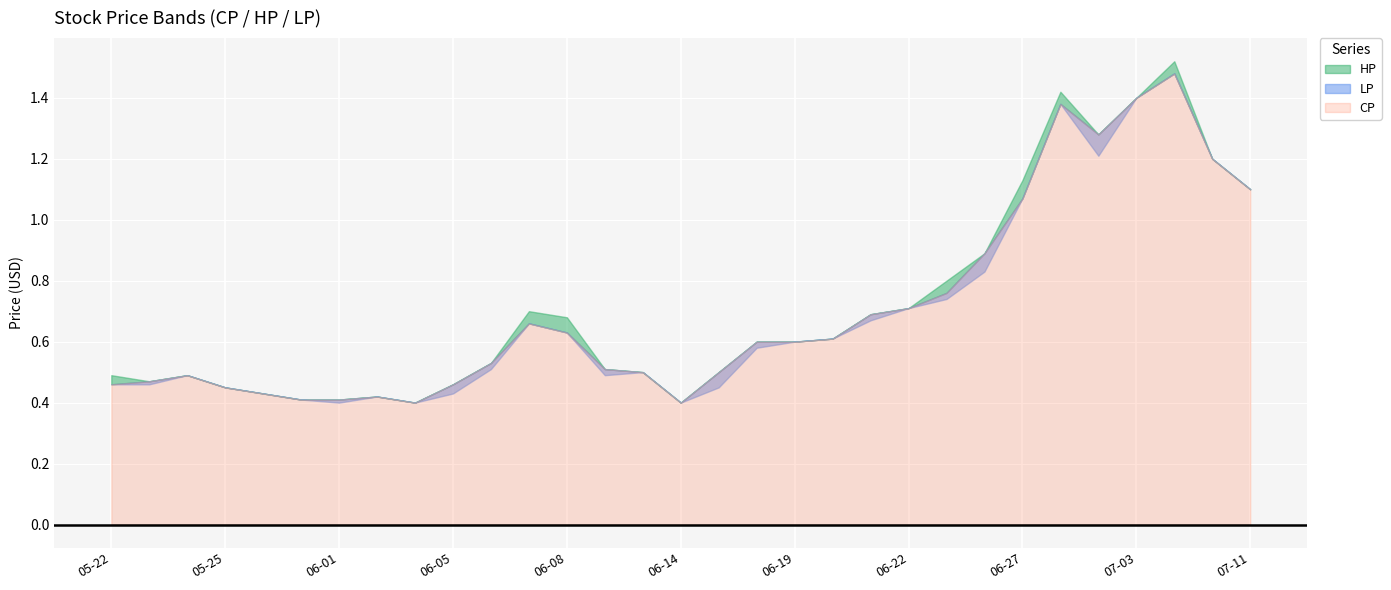

True or false: LP and CP cross at least once.

False